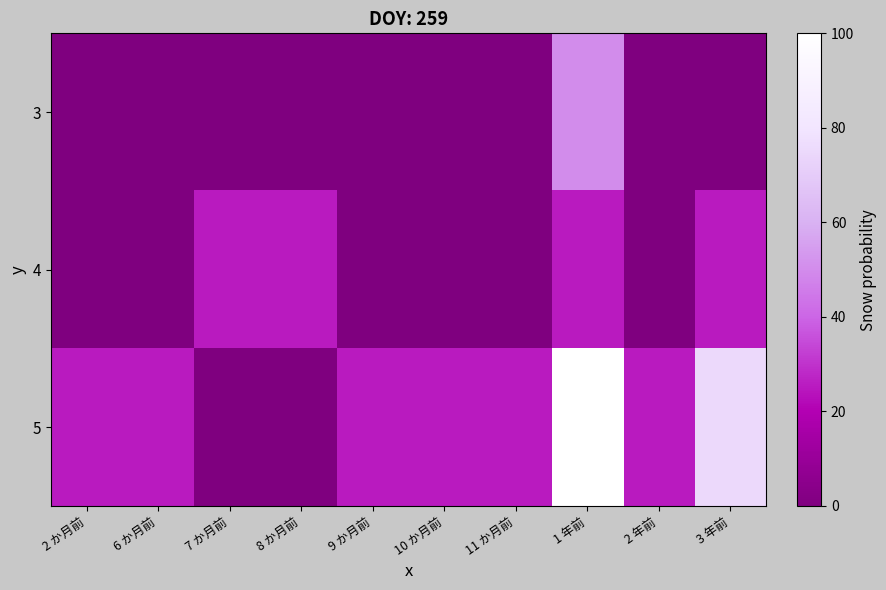

Reading left to right, transcribe all the data shown in this chart.

3: 2 か月前=0	6 か月前=0	7 か月前=0	8 か月前=0	9 か月前=0	10 か月前=0	11 か月前=0	1 年前=50	2 年前=0	3 年前=0
4: 2 か月前=0	6 か月前=0	7 か月前=25	8 か月前=25	9 か月前=0	10 か月前=0	11 か月前=0	1 年前=25	2 年前=0	3 年前=25
5: 2 か月前=25	6 か月前=25	7 か月前=0	8 か月前=0	9 か月前=25	10 か月前=25	11 か月前=25	1 年前=100	2 年前=25	3 年前=75